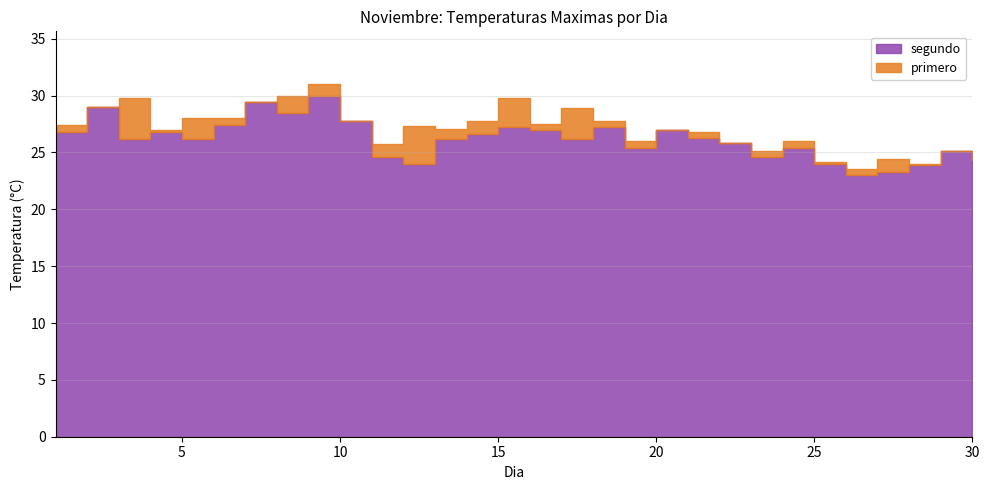

Reading left to right, what are all the values shown in this chart?

primero: 27.4	29.0	29.8	27.0	28.0	28.0	29.4	30.0	31.0	27.8	25.7	27.3	27.1	27.8	29.8	27.5	28.9	27.8	26.0	27.0	26.8	25.8	25.1	26.0	24.2	23.5	24.4	24.0	25.1	24.3
segundo: 26.8	29.0	26.2	26.8	26.2	27.4	29.4	28.5	30.0	27.8	24.6	24.0	26.2	26.6	27.2	27.0	26.2	27.2	25.4	27.0	26.3	25.8	24.6	25.4	24.0	23.0	23.3	23.9	25.1	24.3